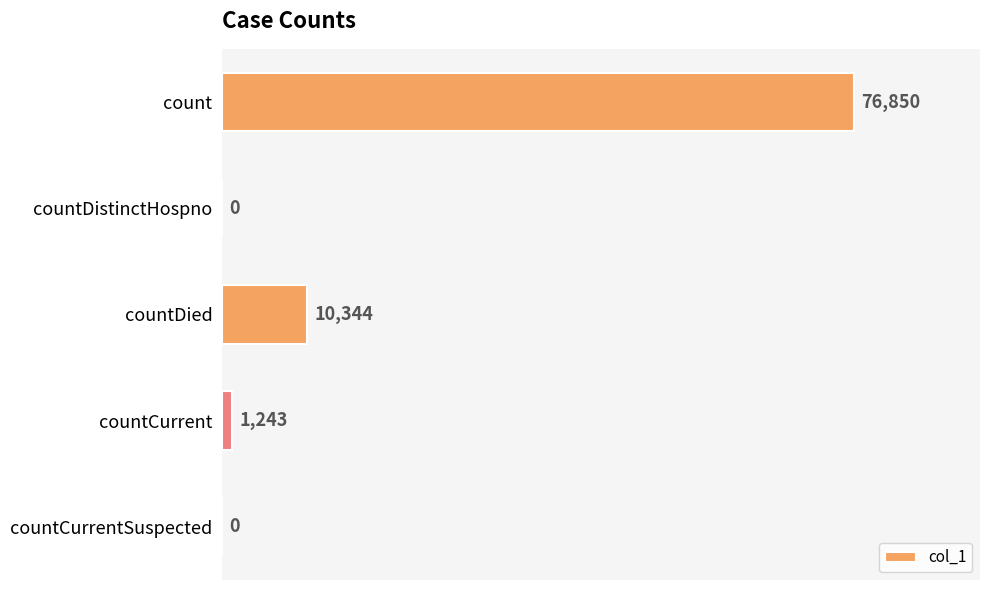

How many distinct data groups are displayed?

1